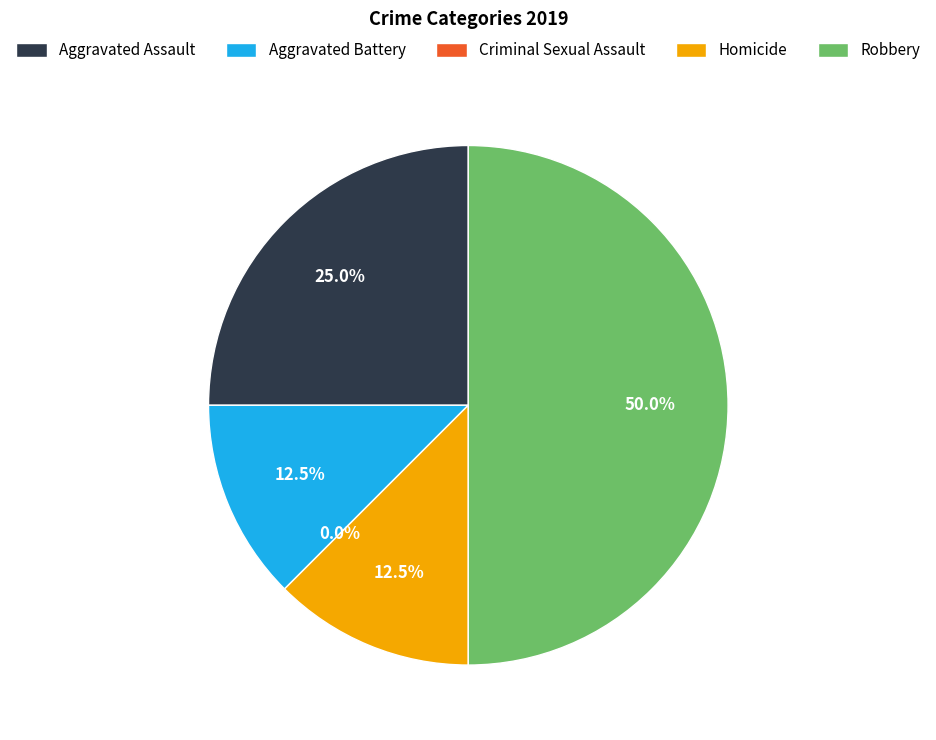

Do Robbery and Aggravated Battery together represent more than half of the pie?

Yes